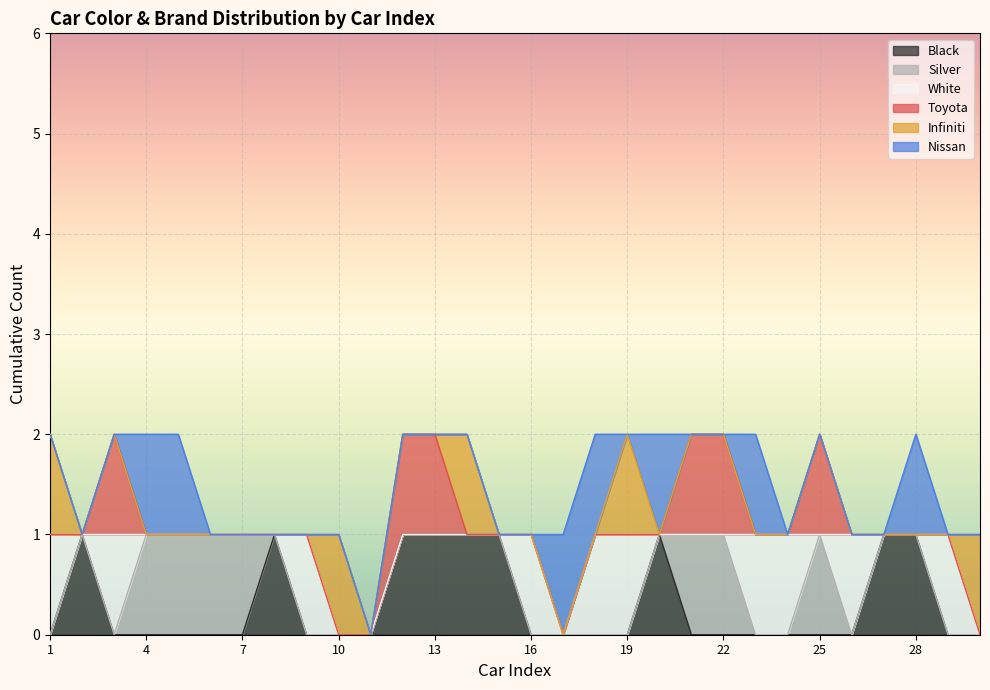

At how many categories does at least one series exceed 0?

29